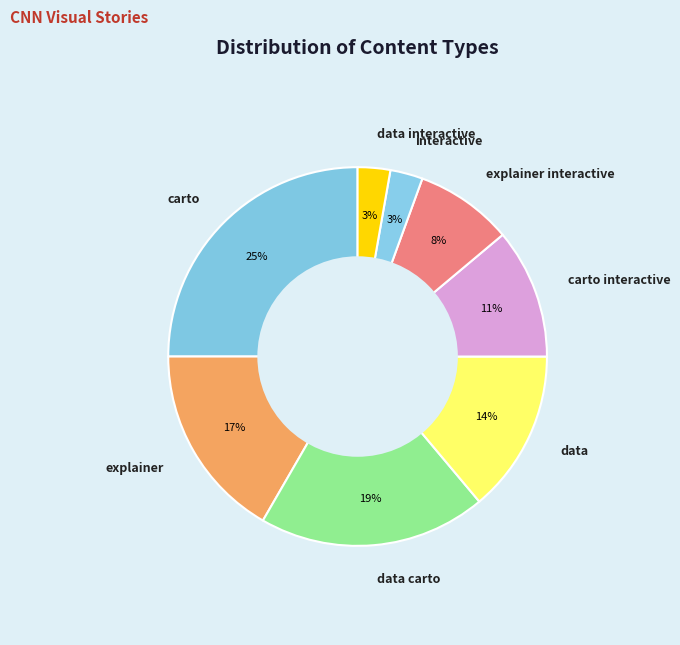

Is there any slice that represents more than half of the pie?

No